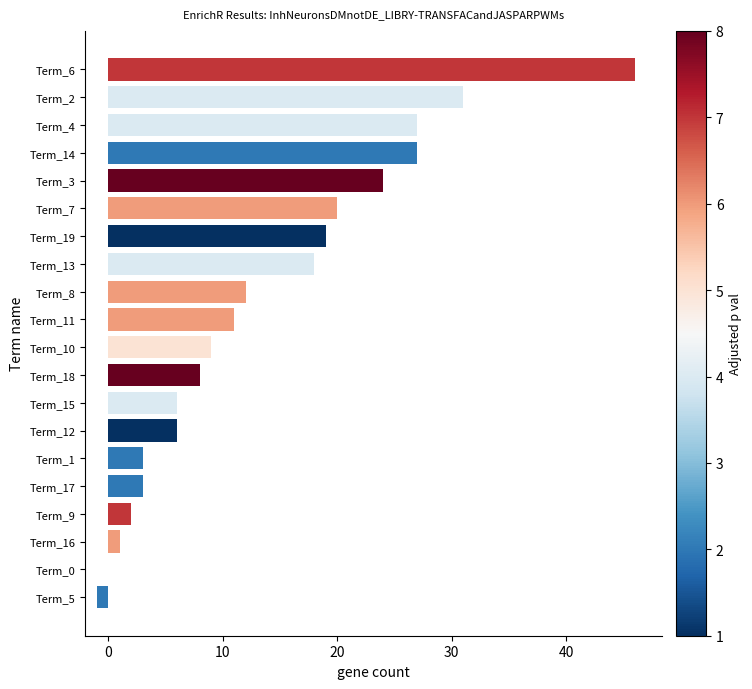

What is the greatest value displayed?

46